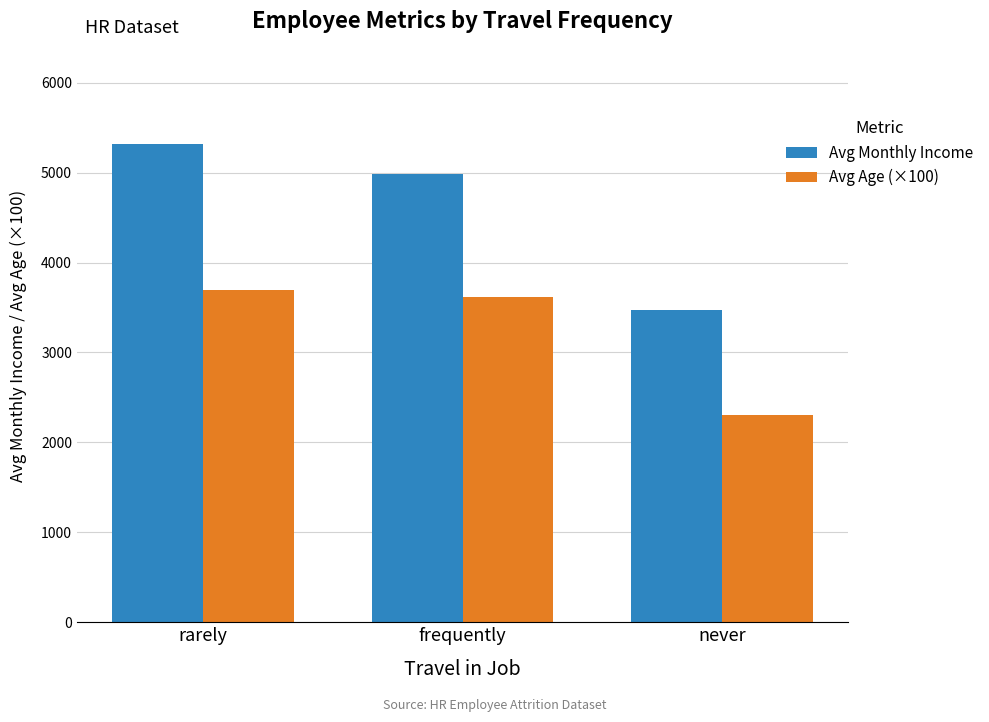

The value of Avg Monthly Income at frequently is 2718.1. True or false?

False